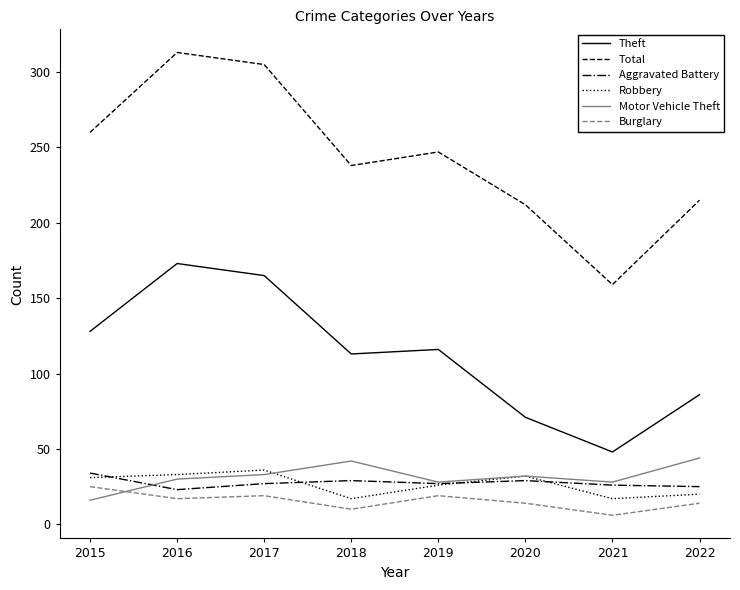

Between 2017 and 2020, which series saw the biggest shift?

Theft